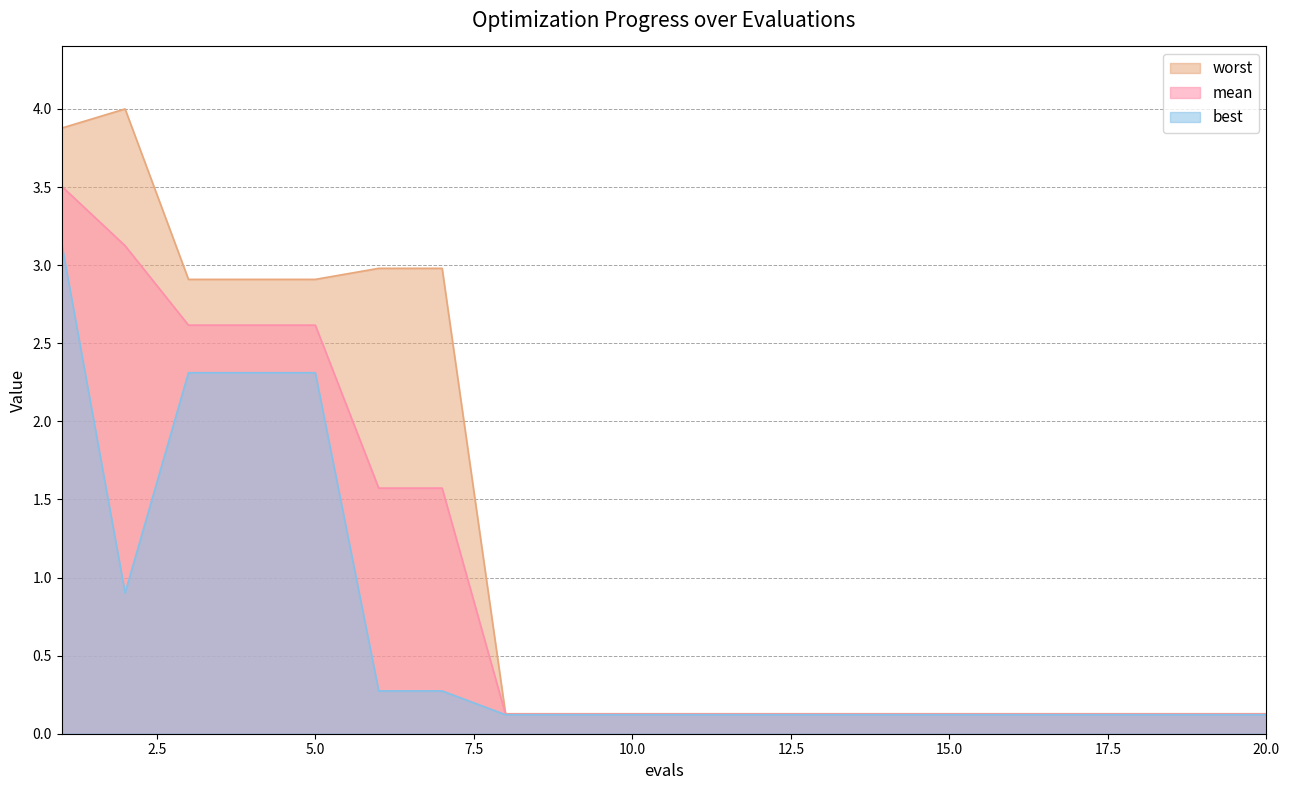

What is the value of the worst point at the 1st from the left?

3.9